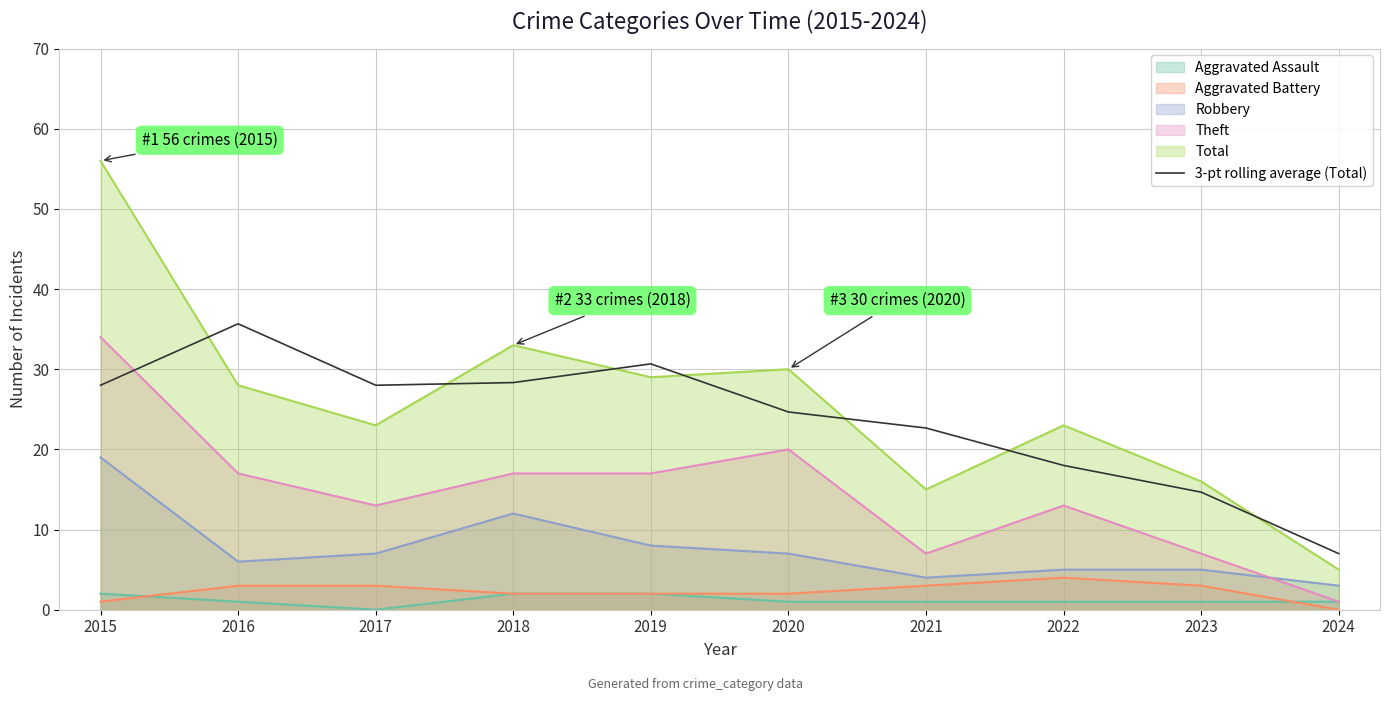

How many categories are shown in the chart?

10